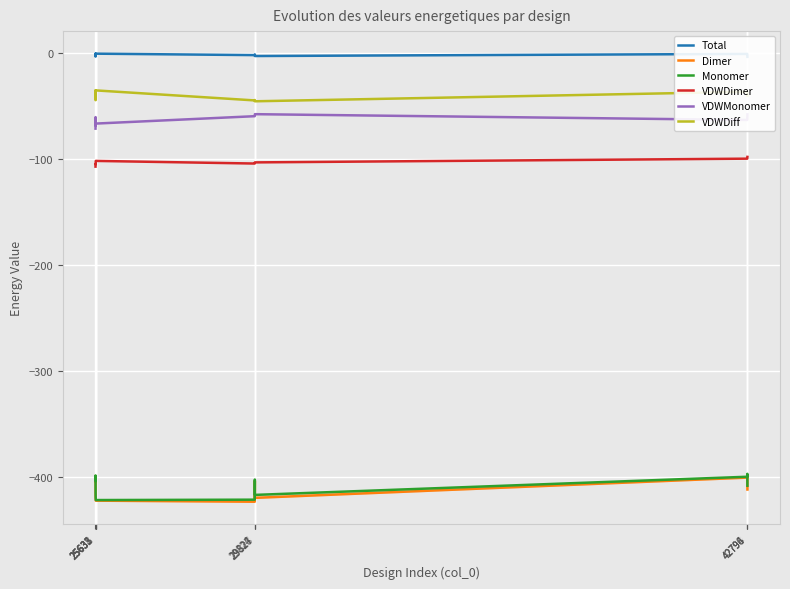

True or false: VDWDimer and VDWMonomer cross at least once.

False